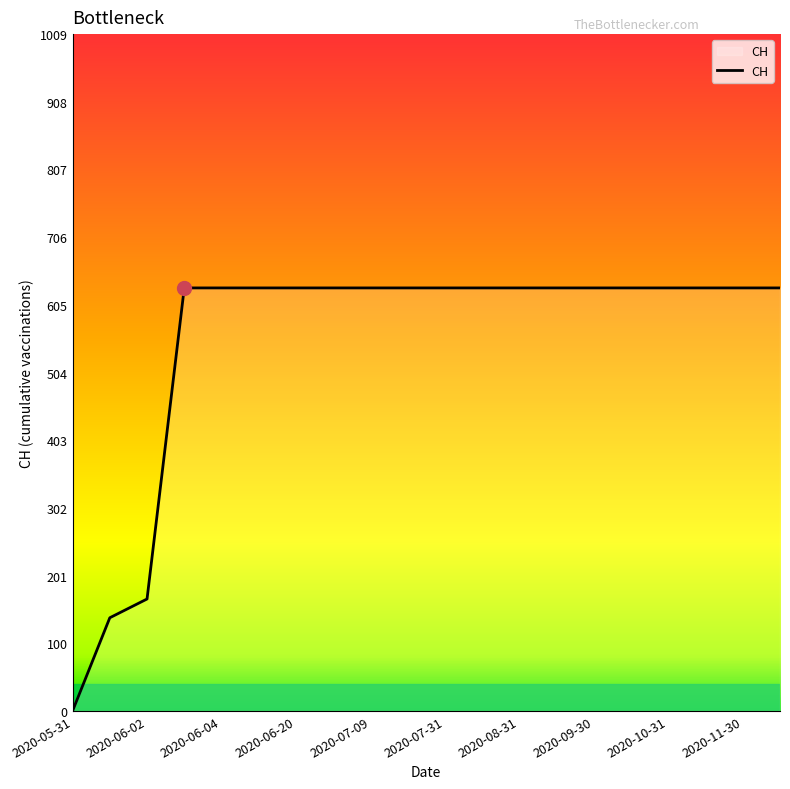

How many lines are shown in the chart?

1